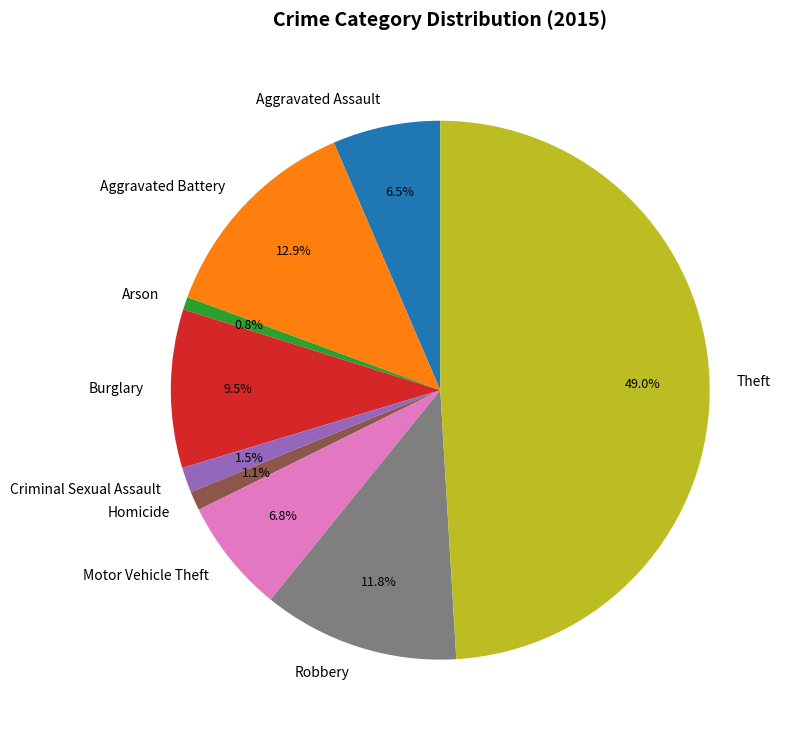

Combined, what portion of the pie is Aggravated Assault and Homicide?

7.6%